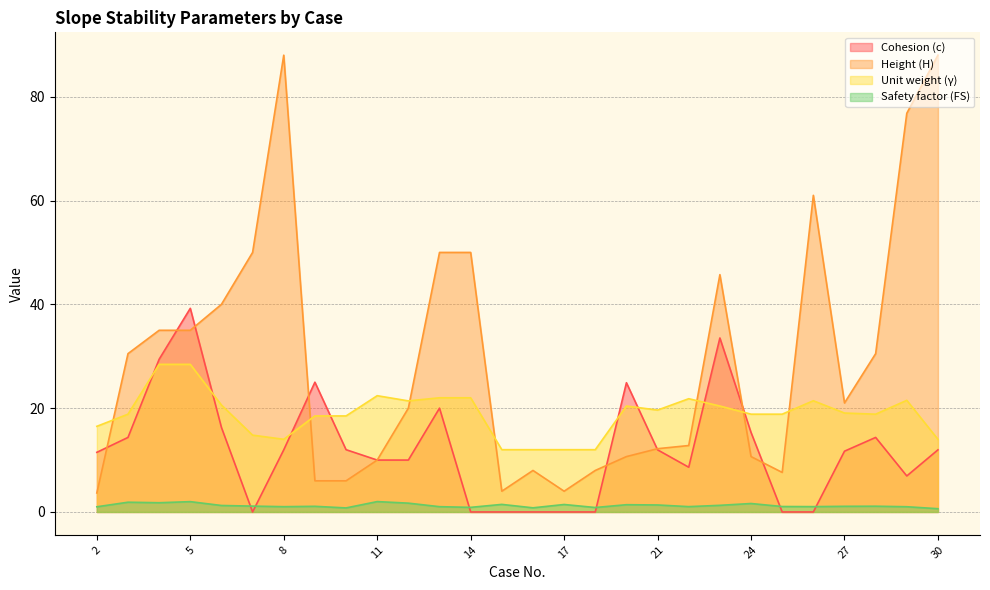

What is the value of the Safety factor (FS) point at the 20th from the left?

1.0